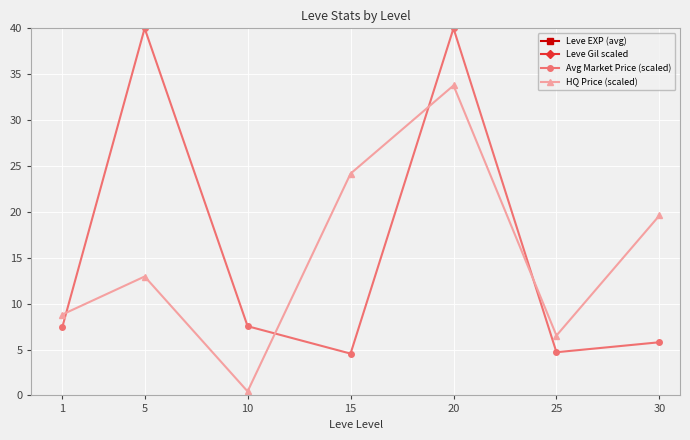

Where is Avg Market Price (scaled) nearest to the value 22?

10